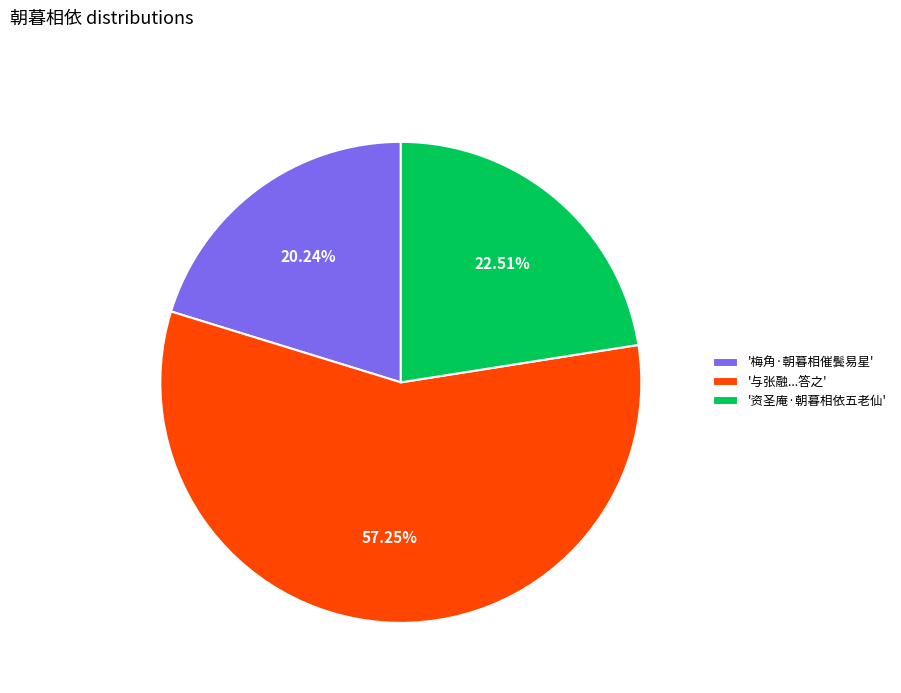

Rank the categories by value from lowest to highest.

'梅角·朝暮相催鬓易星', '资圣庵·朝暮相依五老仙', '与张融...答之'